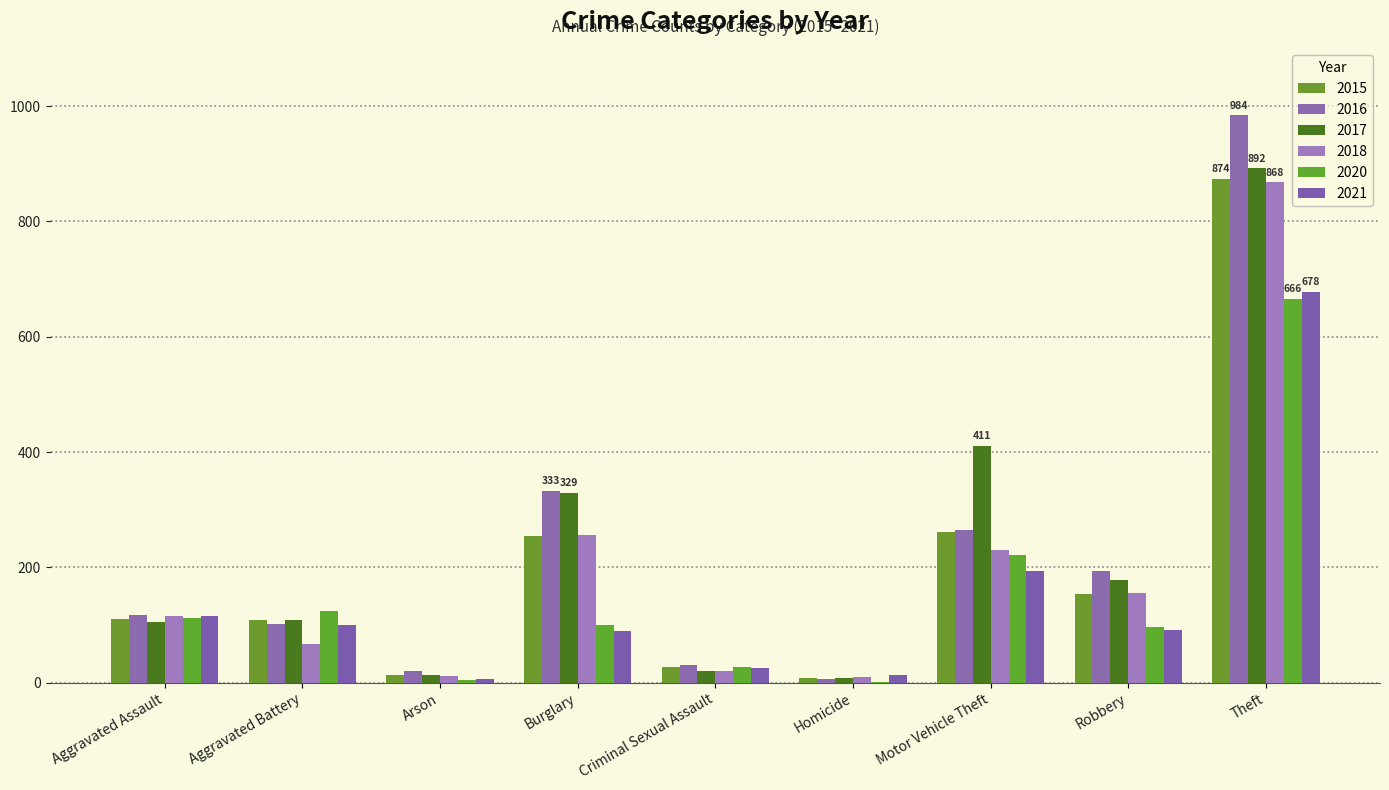

Is it true that 2021 equals 115 at Aggravated Assault?

True